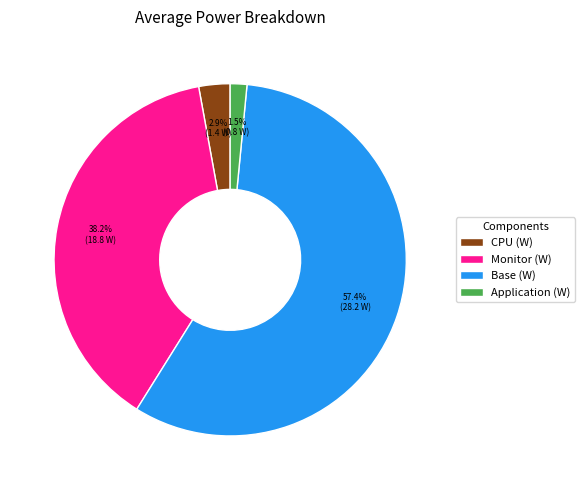

Rank the categories by value from lowest to highest.

Application (W), CPU (W), Monitor (W), Base (W)